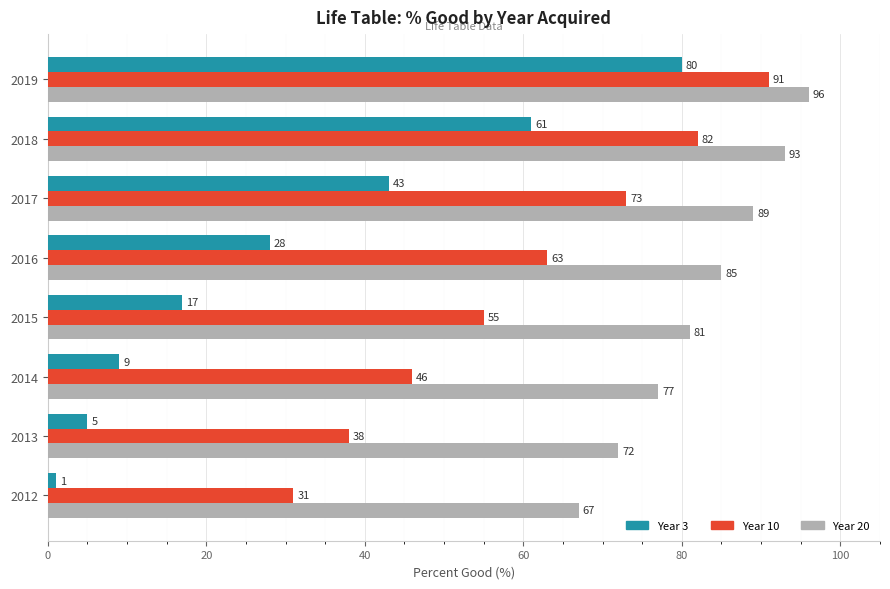

Rank the series by their maximum value, from highest to lowest.

Year 20, Year 10, Year 3